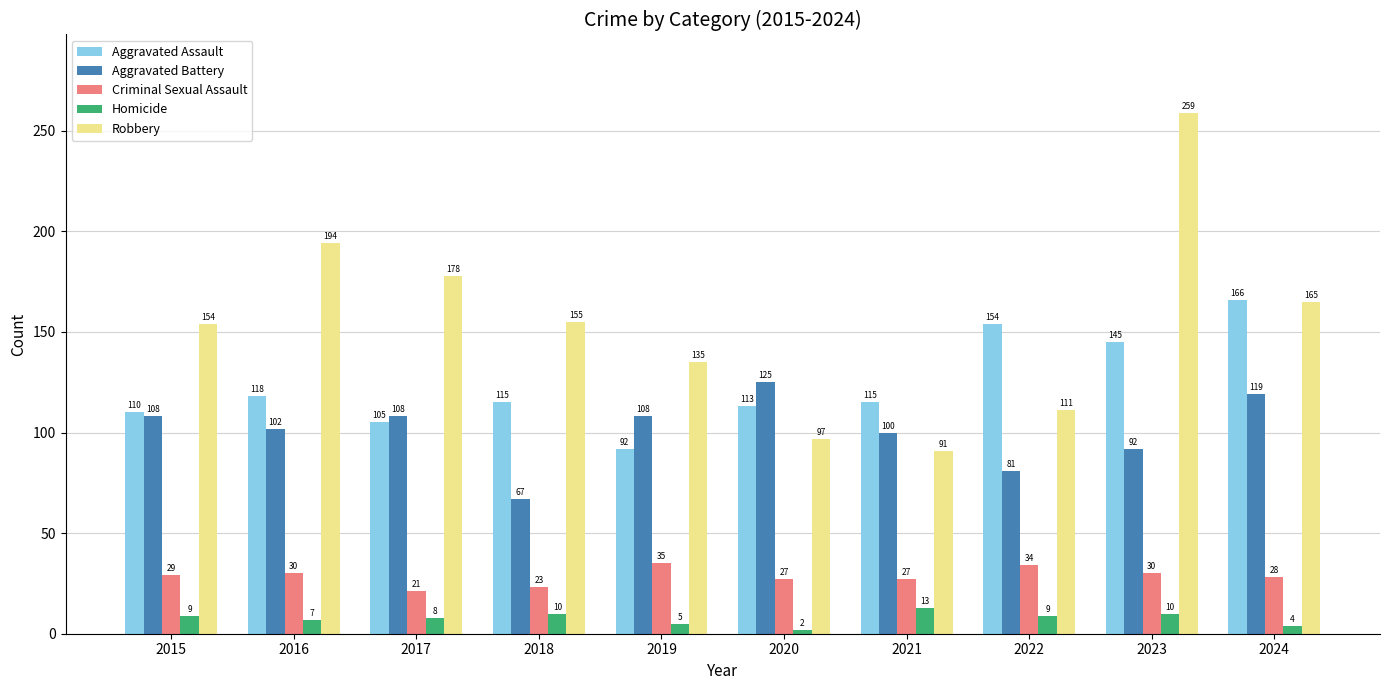

Which series has the largest range (max minus min)?

Robbery